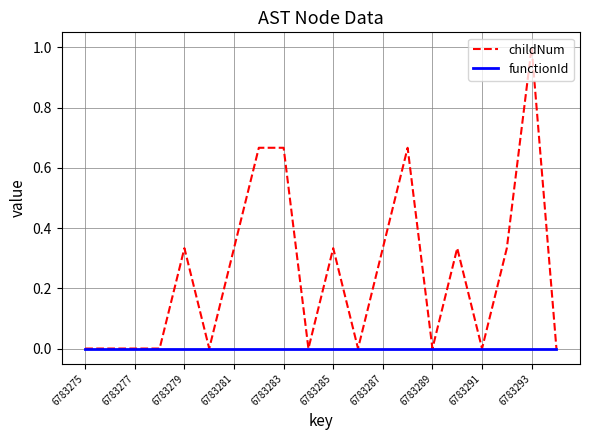

Which series has the widest spread of values?

childNum